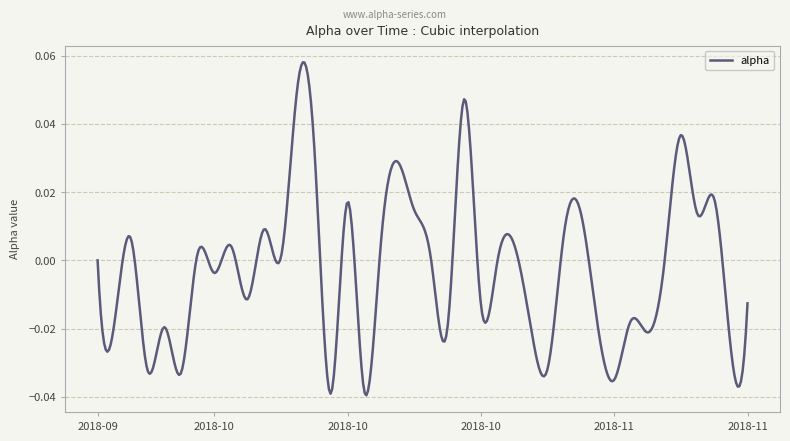

Does the chart display data point markers on the line(s)?

No